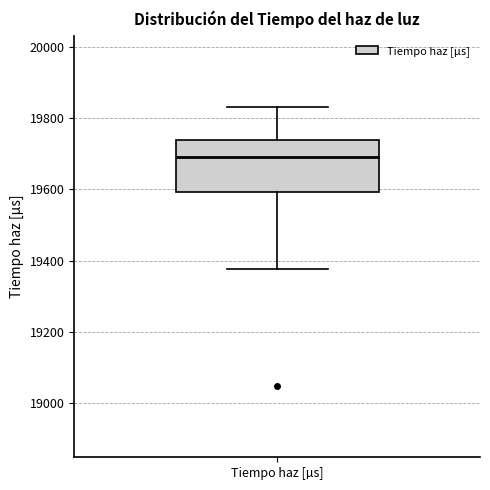

Where does the median line of the box for Tiempo haz [µs] sit on the y-axis? The values are not printed on the chart, so give them approximately, as read against the axis.

19700